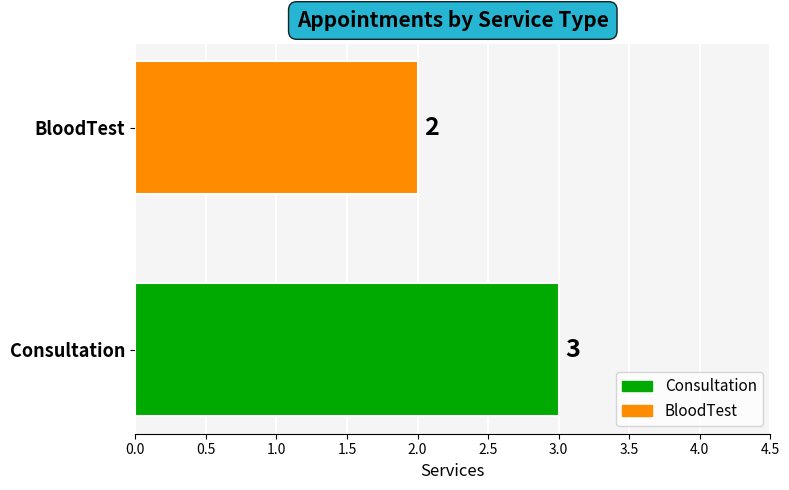

At which label is the value closest to 2?

BloodTest